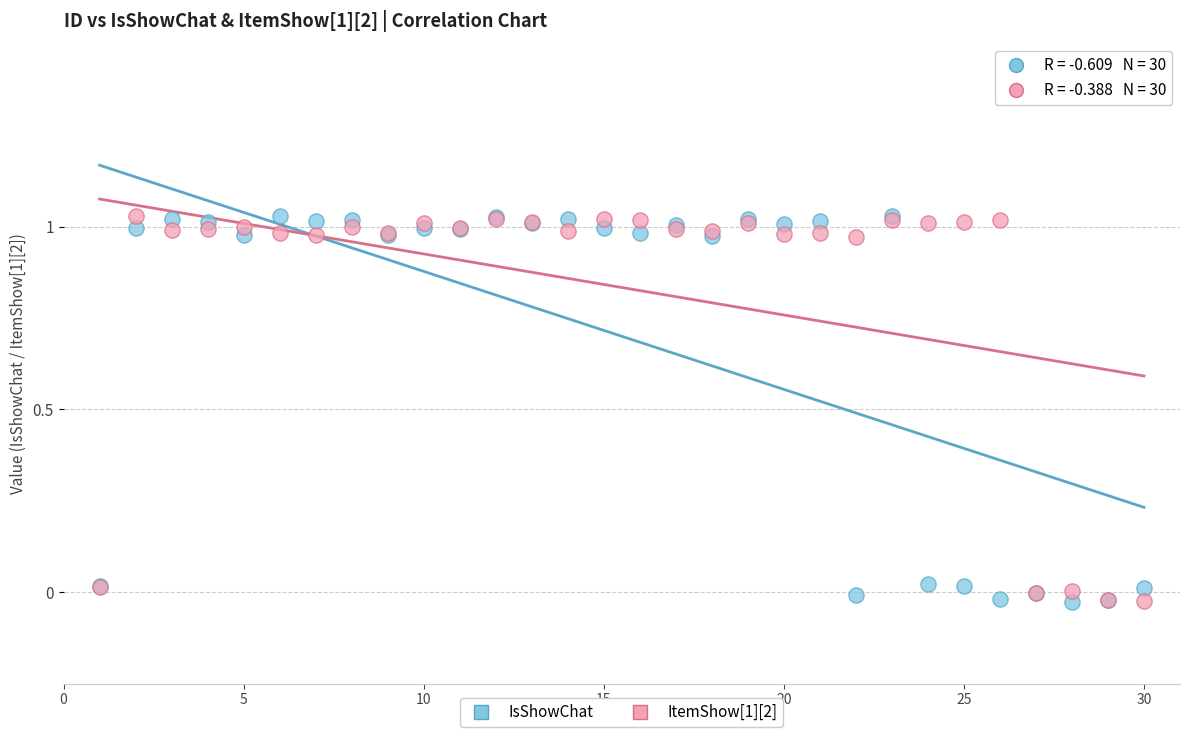

What are all the series names shown in the legend?

IsShowChat, ItemShow[1][2]